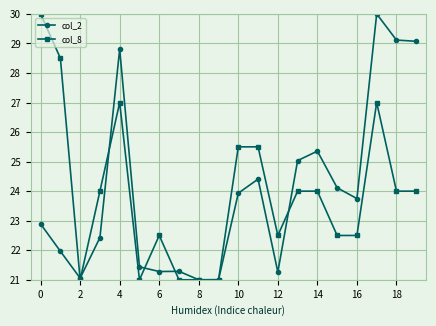

True or false: col_2 has more than 2 points higher than both neighbors.

True